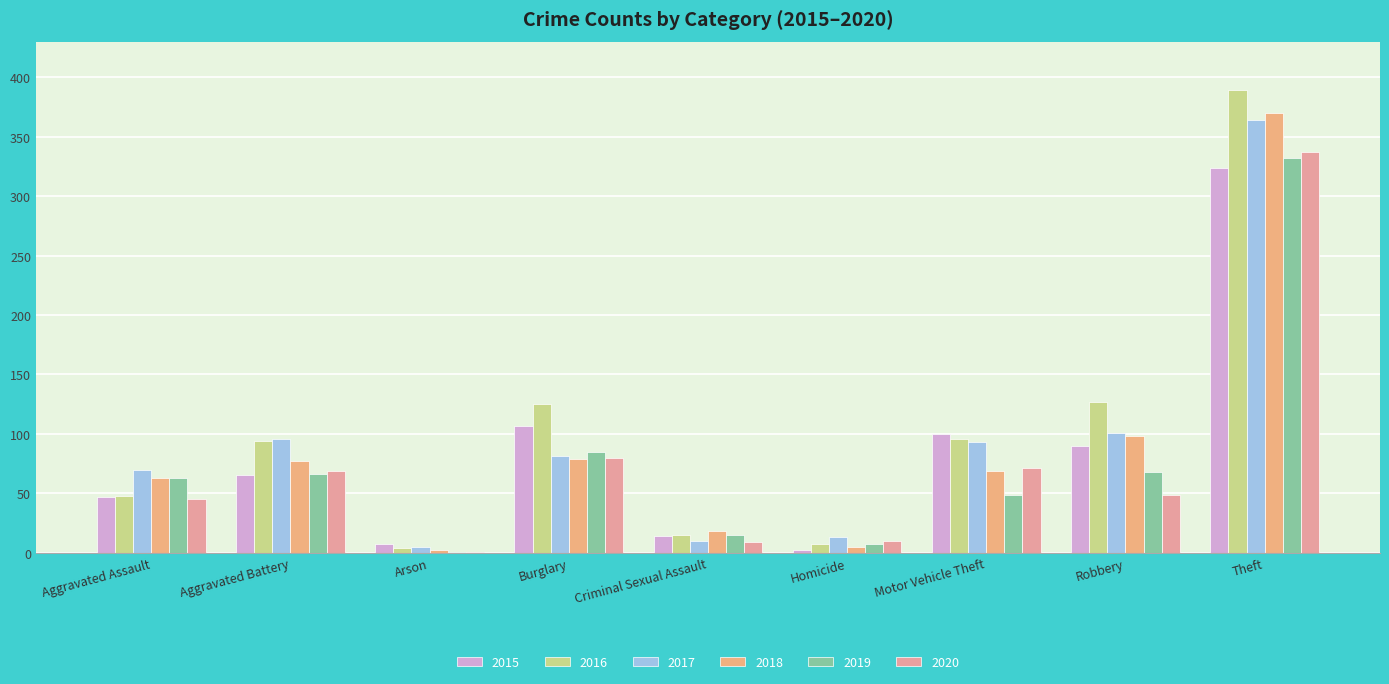

Which series has the widest spread of values?

2016